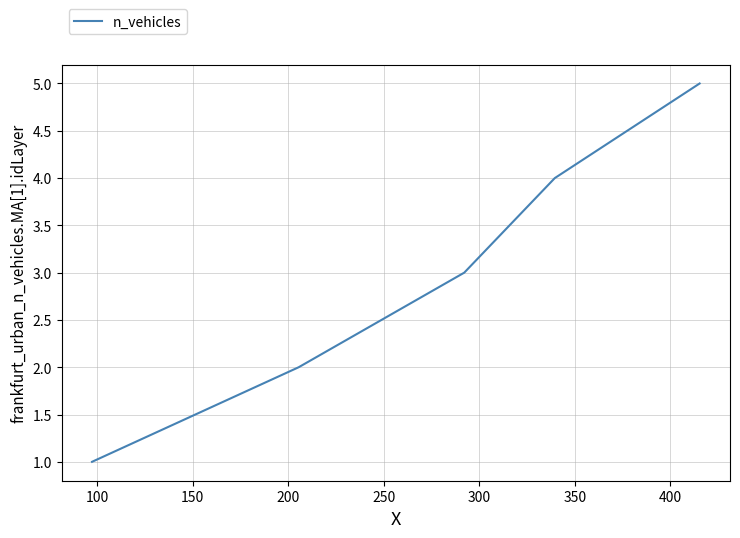

What is the average value?

3